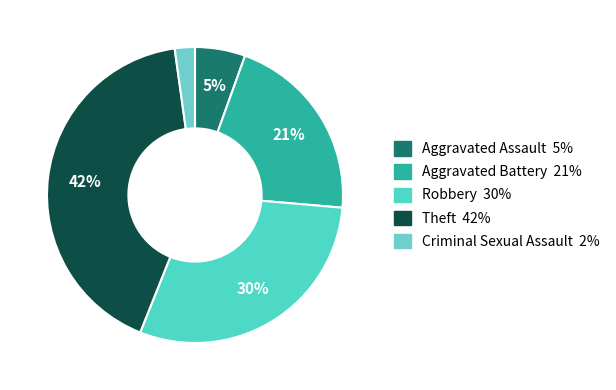

What percentage do Aggravated Battery and Robbery together represent?

50.5%